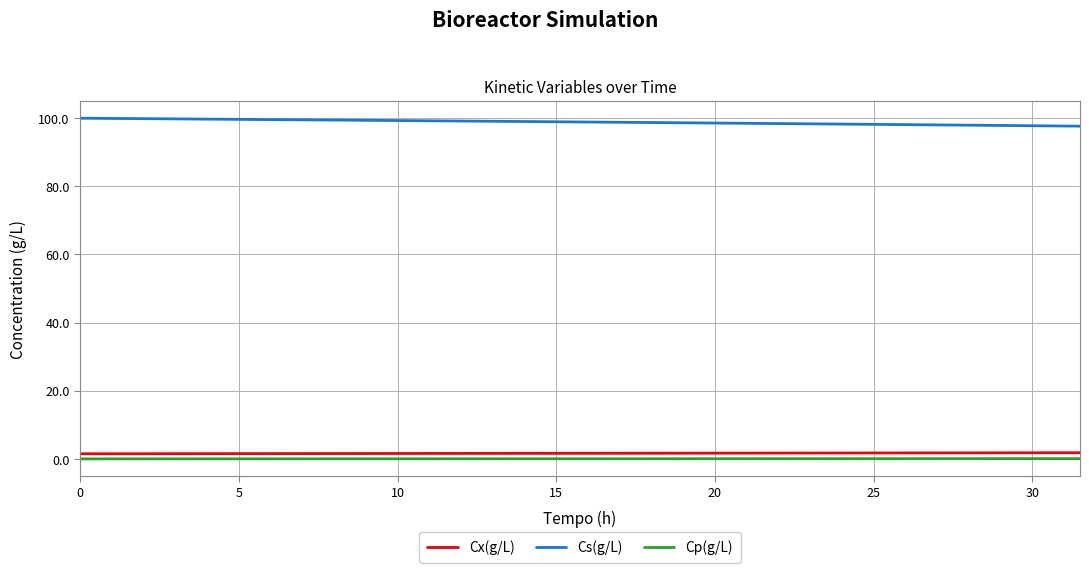

What is the maximum value shown in the chart?

100.0